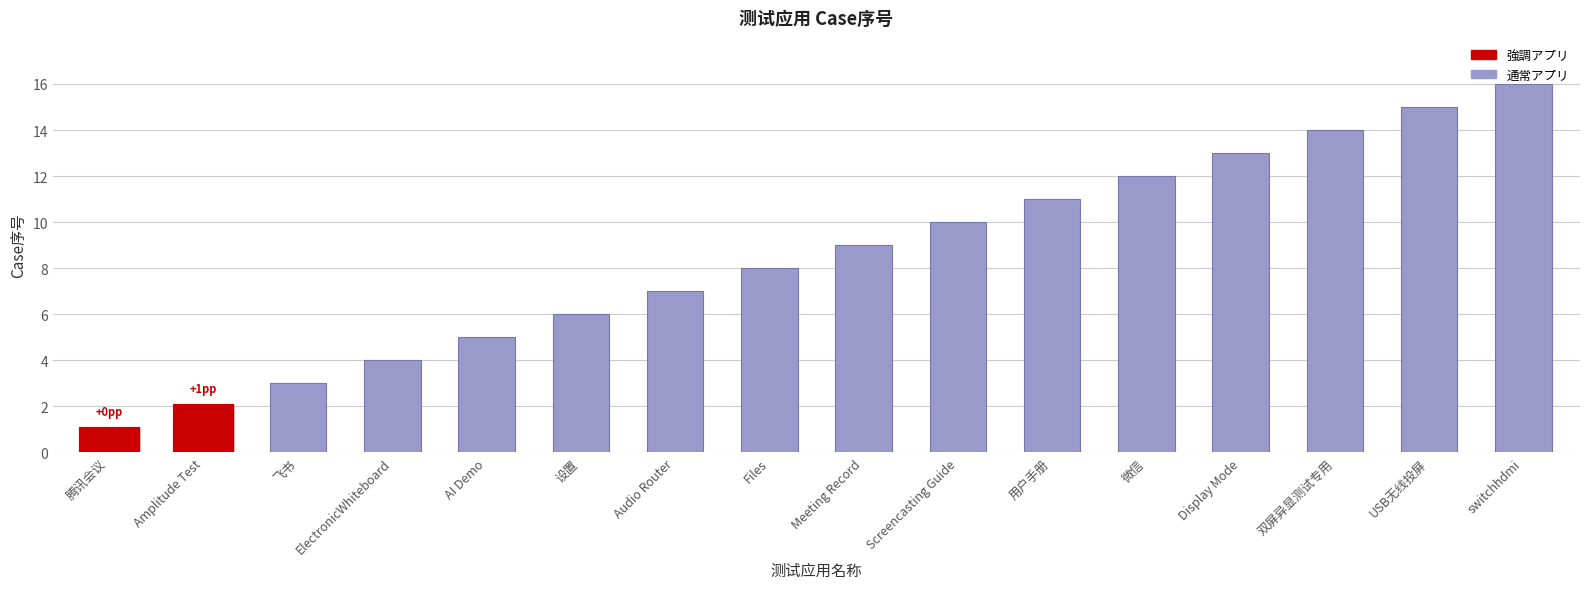

Rank the categories by value from highest to lowest.

switchhdmi, USB无线投屏, 双屏异显测试专用, Display Mode, 微信, 用户手册, Screencasting Guide, Meeting Record, Files, Audio Router, 设置, AI Demo, ElectronicWhiteboard, 飞书, Amplitude Test, 腾讯会议